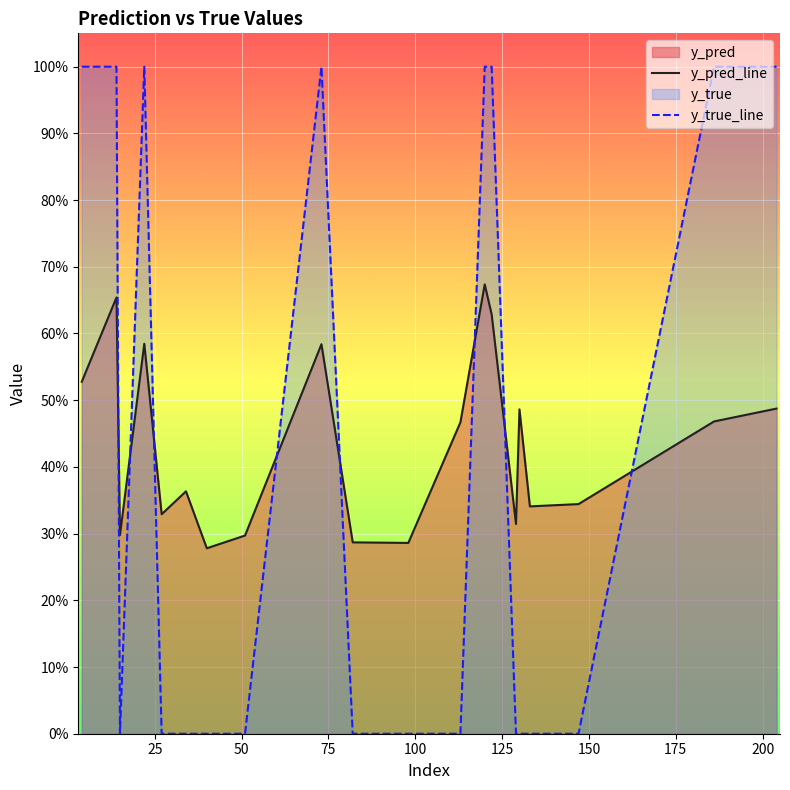

Reading right to left, transcribe all the data shown in this chart.

y_pred_line: 0.5	0.5	0.3	0.3	0.5	0.3	0.6	0.7	0.5	0.3	0.3	0.6	0.3	0.3	0.4	0.3	0.6	0.3	0.7	0.5
y_true_line: 1.0	1.0	0.0	0.0	0.0	0.0	1.0	1.0	0.0	0.0	0.0	1.0	0.0	0.0	0.0	0.0	1.0	0.0	1.0	1.0